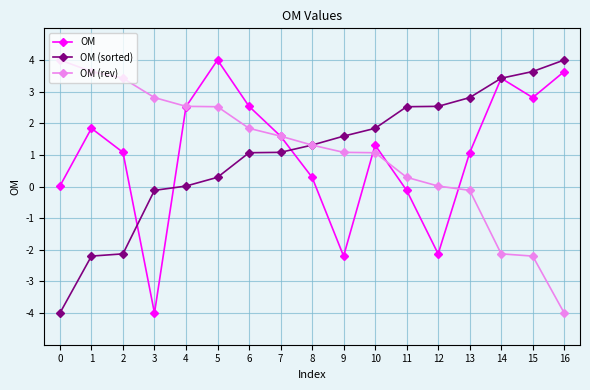

True or false: OM has a value of 1.3 at 10.

True